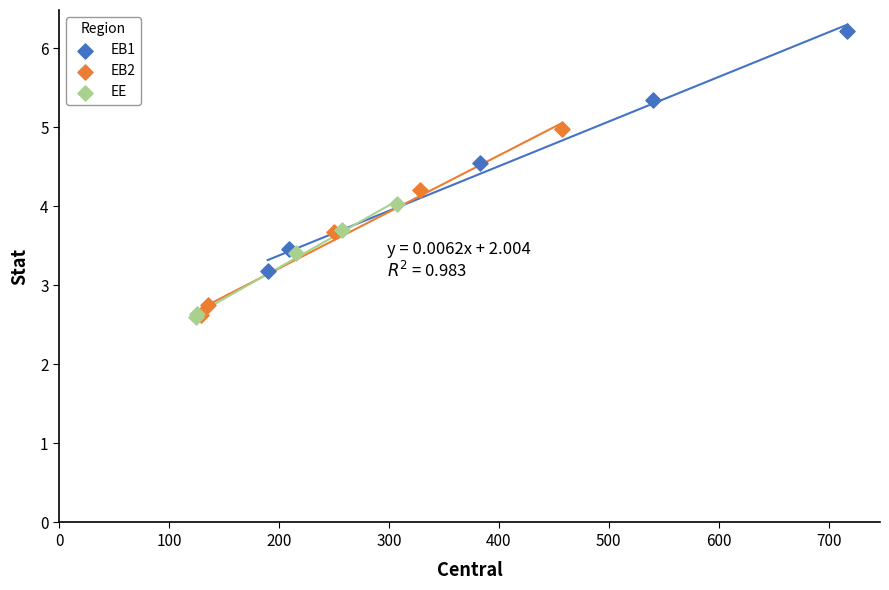

Which series reaches the maximum Y coordinate?

EB1